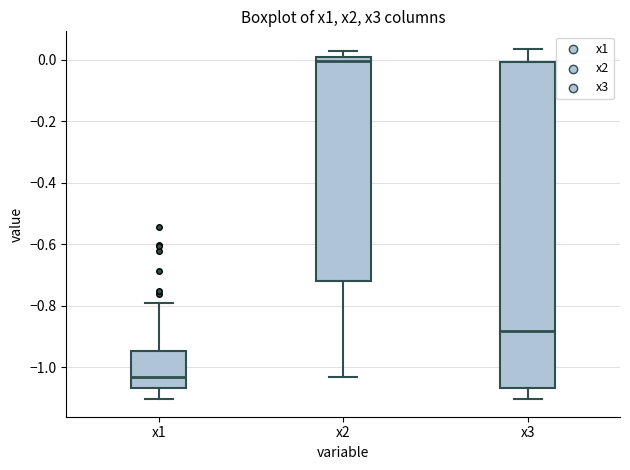

Where is the upper edge of the box for x1 on the y-axis? The values are not printed on the chart, so give them approximately, as read against the axis.

-0.94